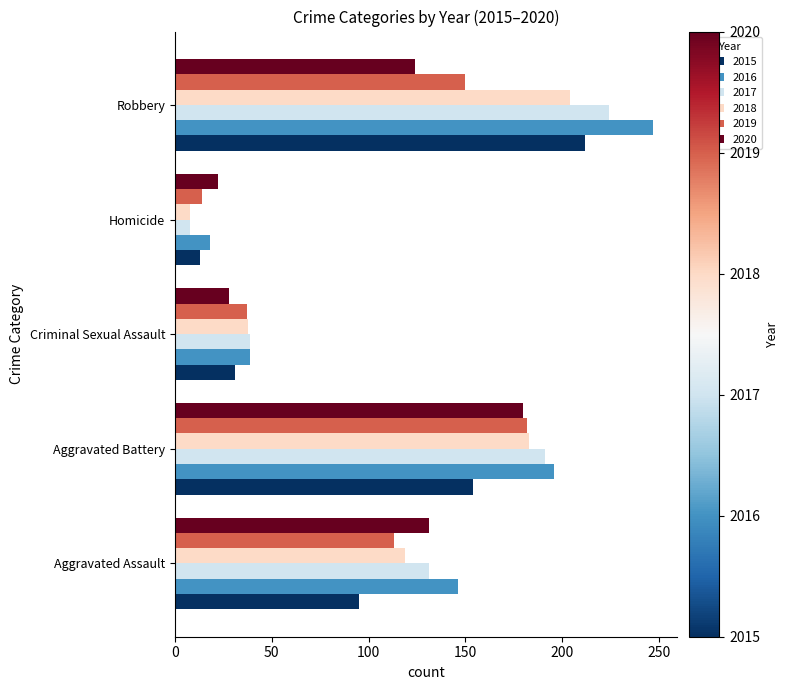

What is the spread (max minus min) of values at Aggravated Battery?

42